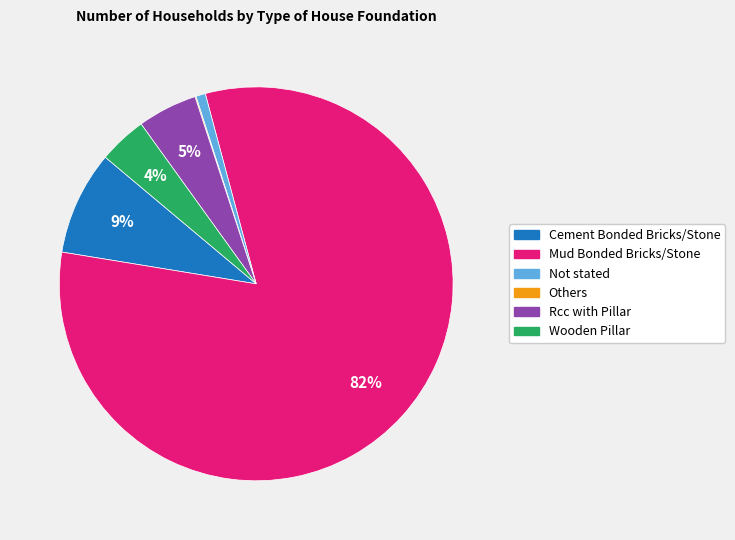

Between Wooden Pillar and Not stated, which is larger?

Wooden Pillar